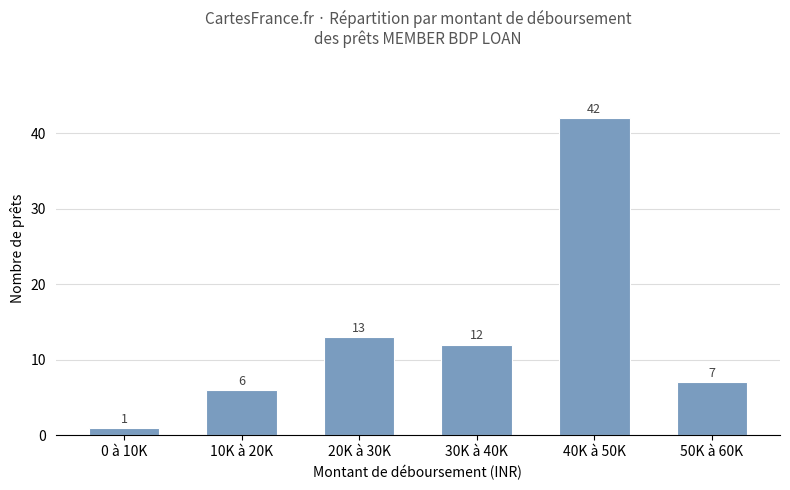

Which label corresponds to the smallest value in the chart?

0 à 10K